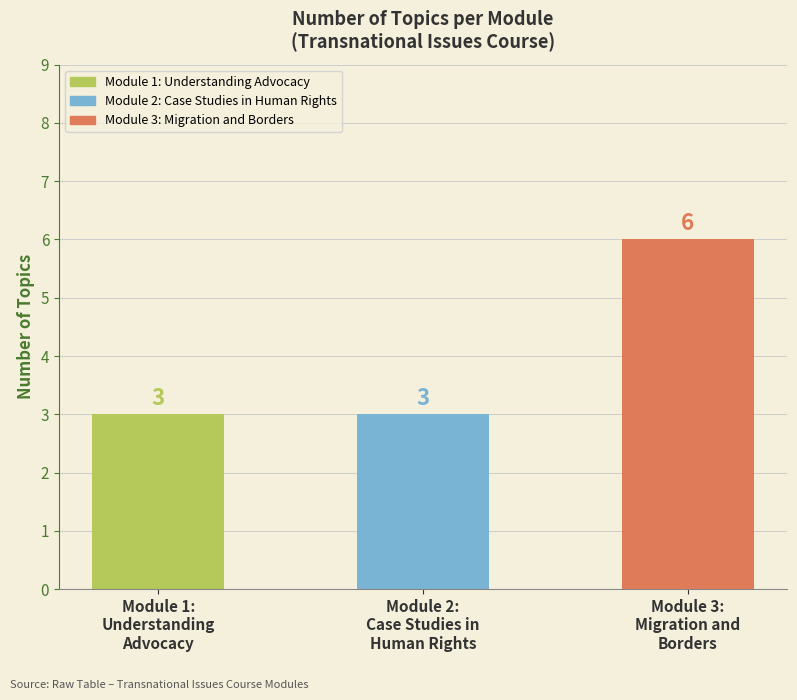

Reading right to left, list all the values displayed in this chart.

6	3	3